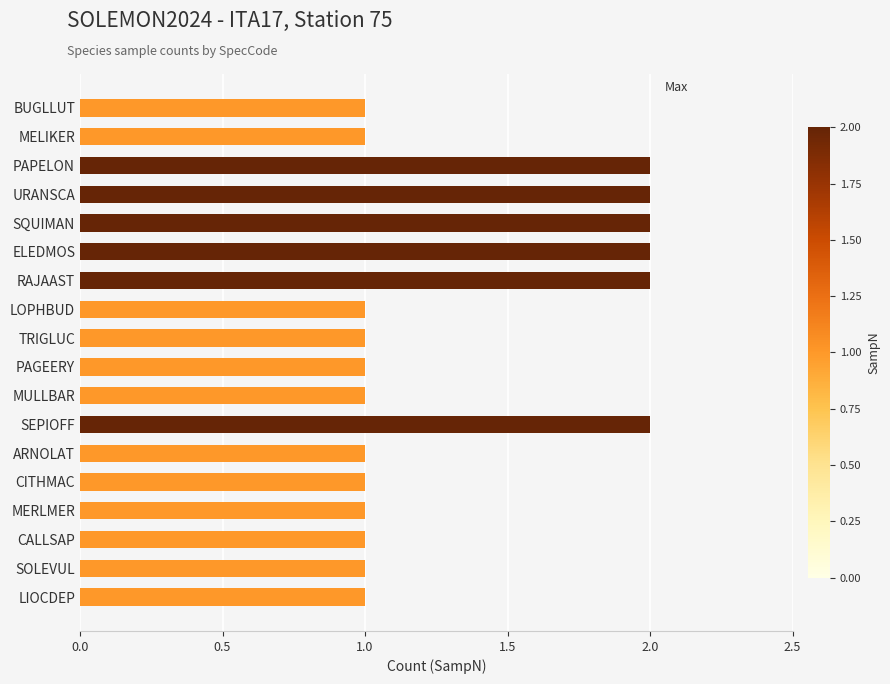

What is the difference between the maximum and minimum values?

1